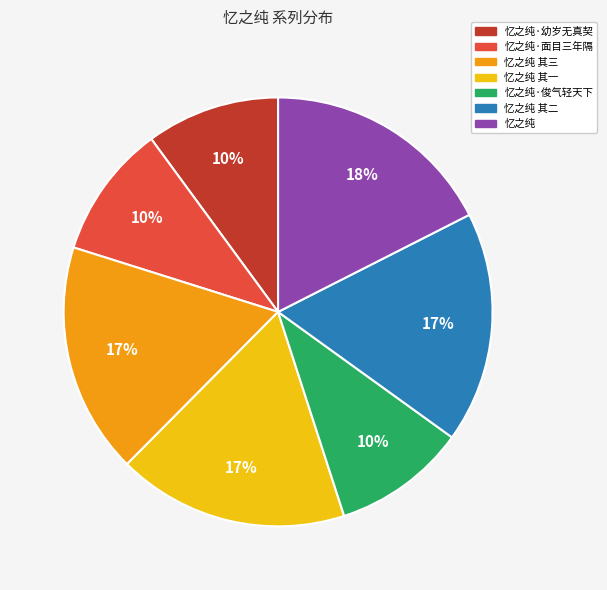

To the nearest percent, what is the average slice percentage?

14%